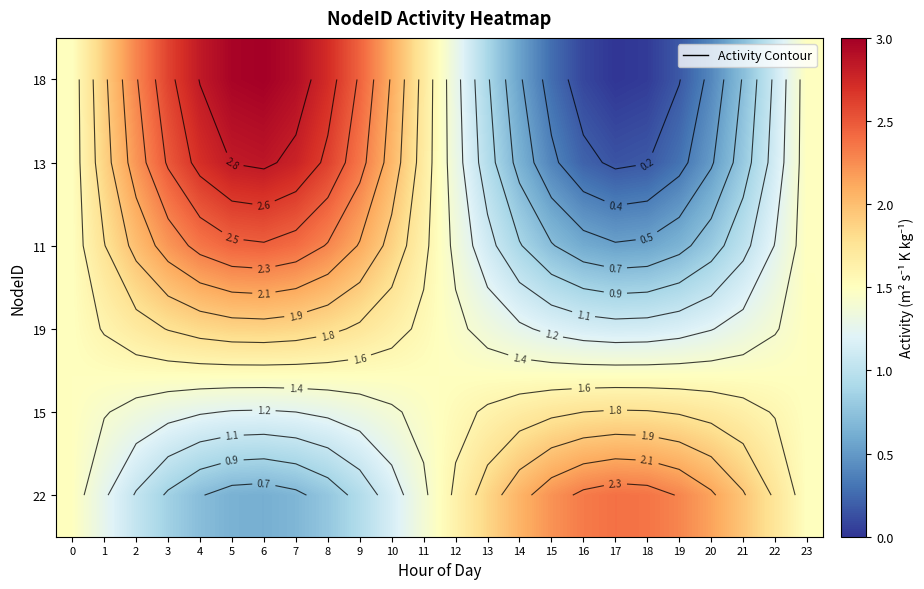

Which label corresponds to the smallest value in the chart?

17